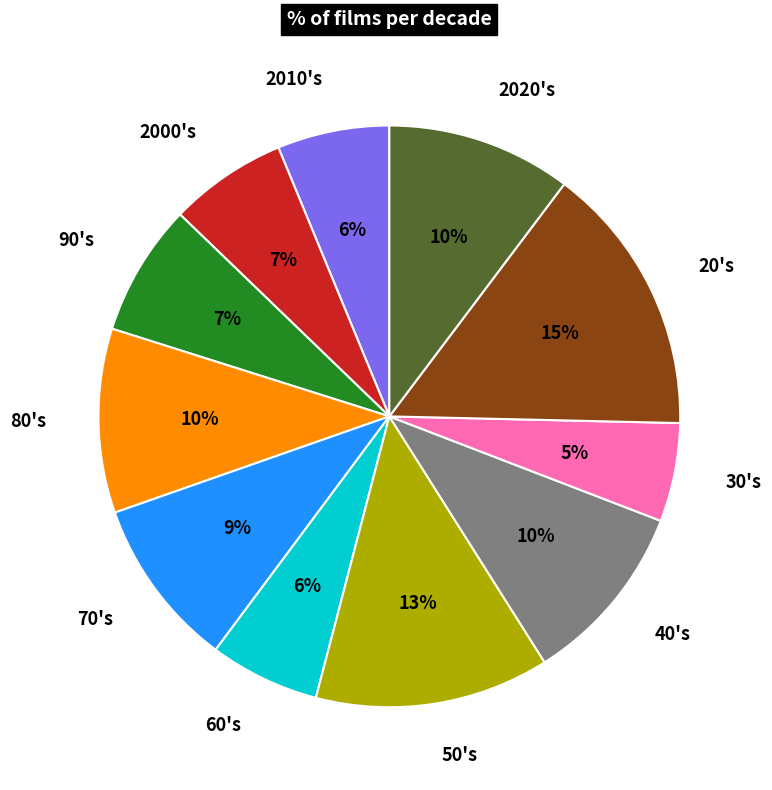

To the nearest percent, what is the average slice percentage?

9%